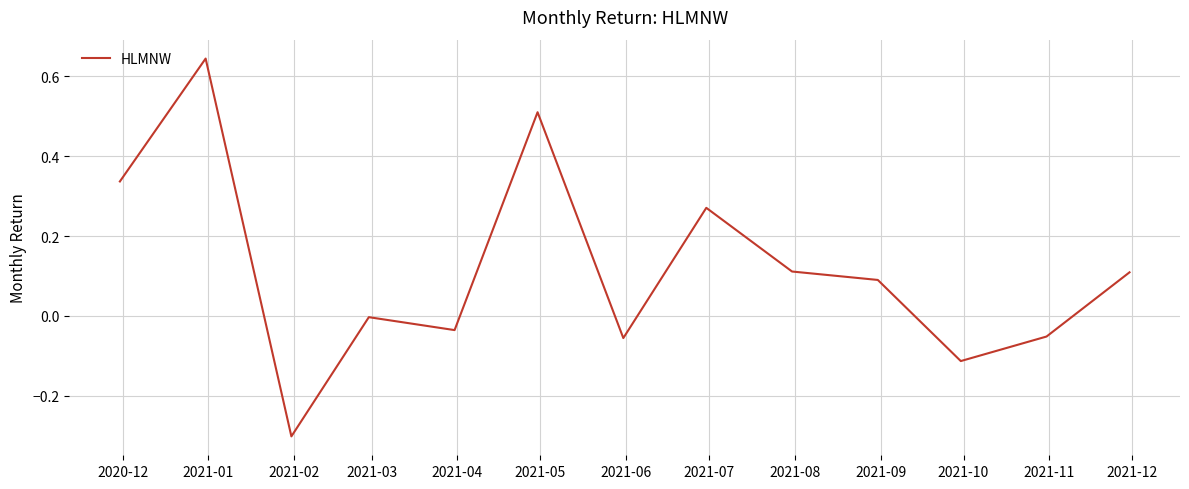

What is the minimum value shown in the chart?

-0.3